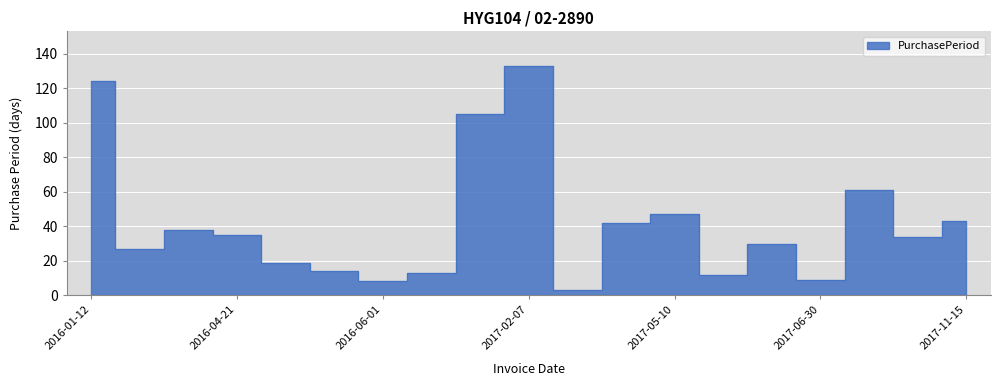

At which category does the chart reach its peak across all series?

2017-02-07